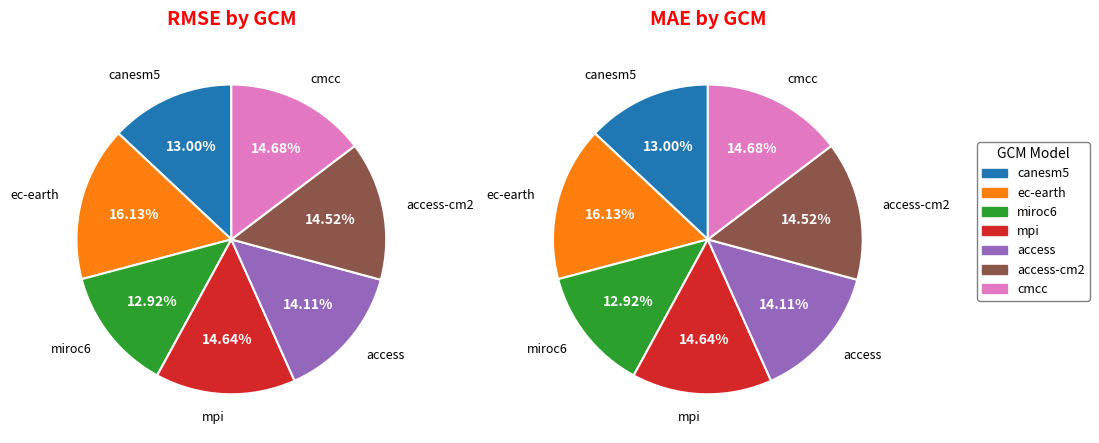

To the nearest percent, what is the difference between the mpi and canesm5 slice percentages?

2%